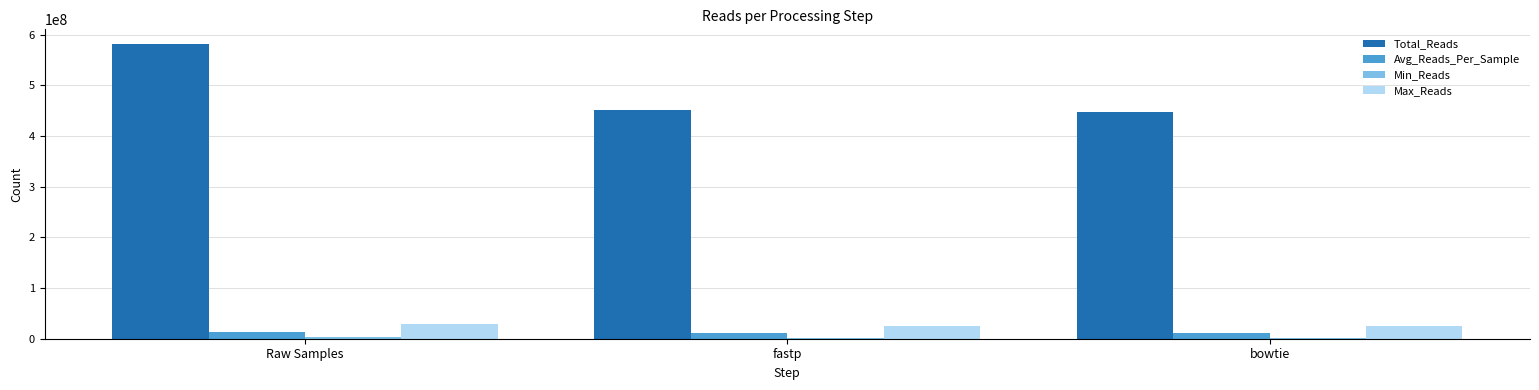

What is the sum of all Max_Reads values?

79440593.0